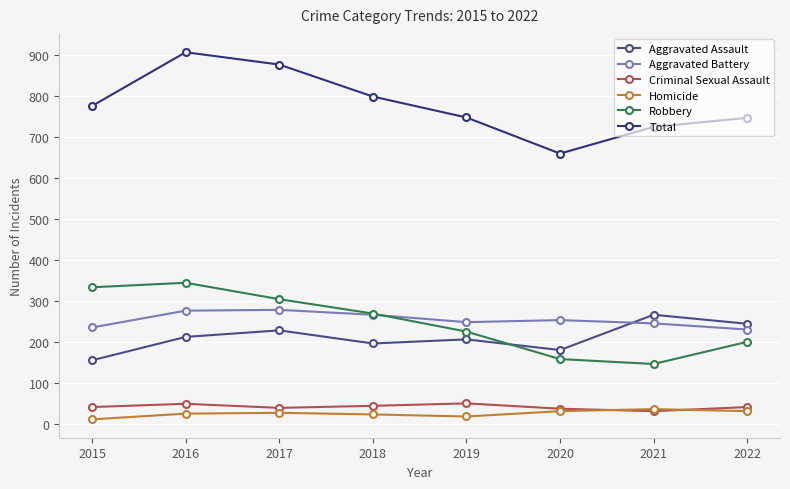

What value does the Criminal Sexual Assault series have at 2018, to the nearest 10?

40